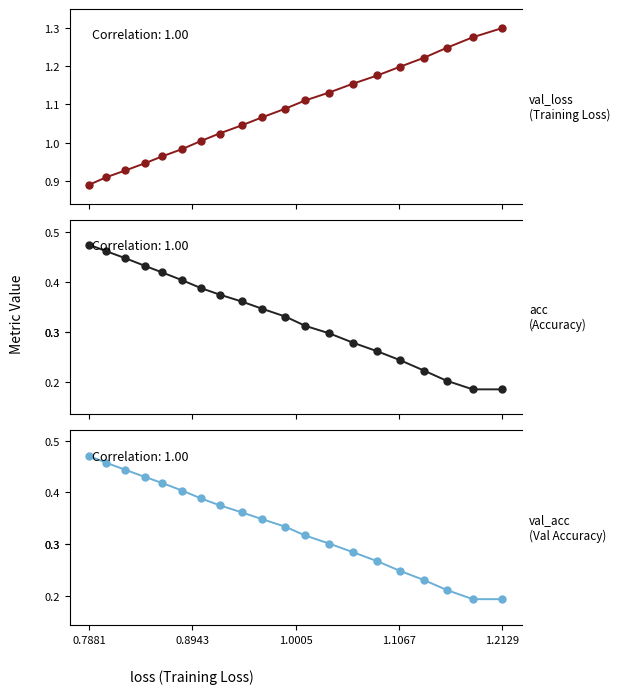

True or false: acc and val_loss cross at least once.

False